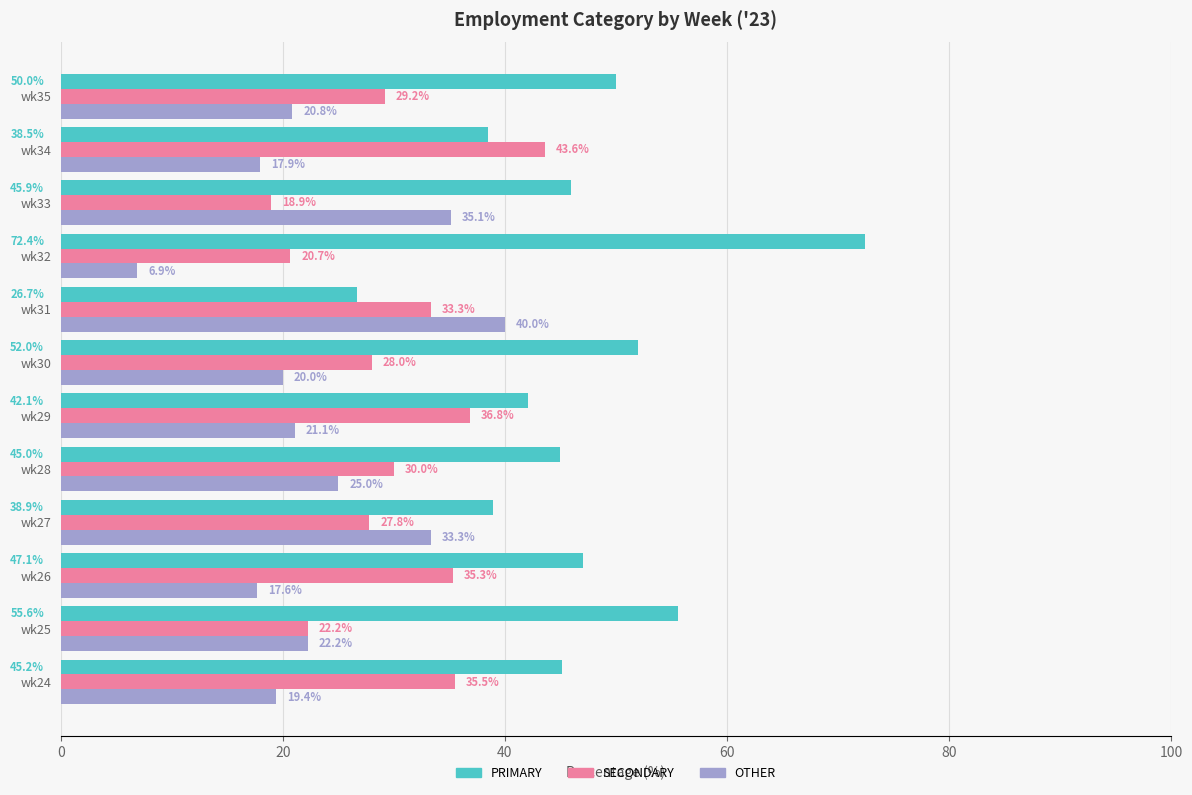

What is the difference between the maximum and minimum values in the PRIMARY series?

45.7